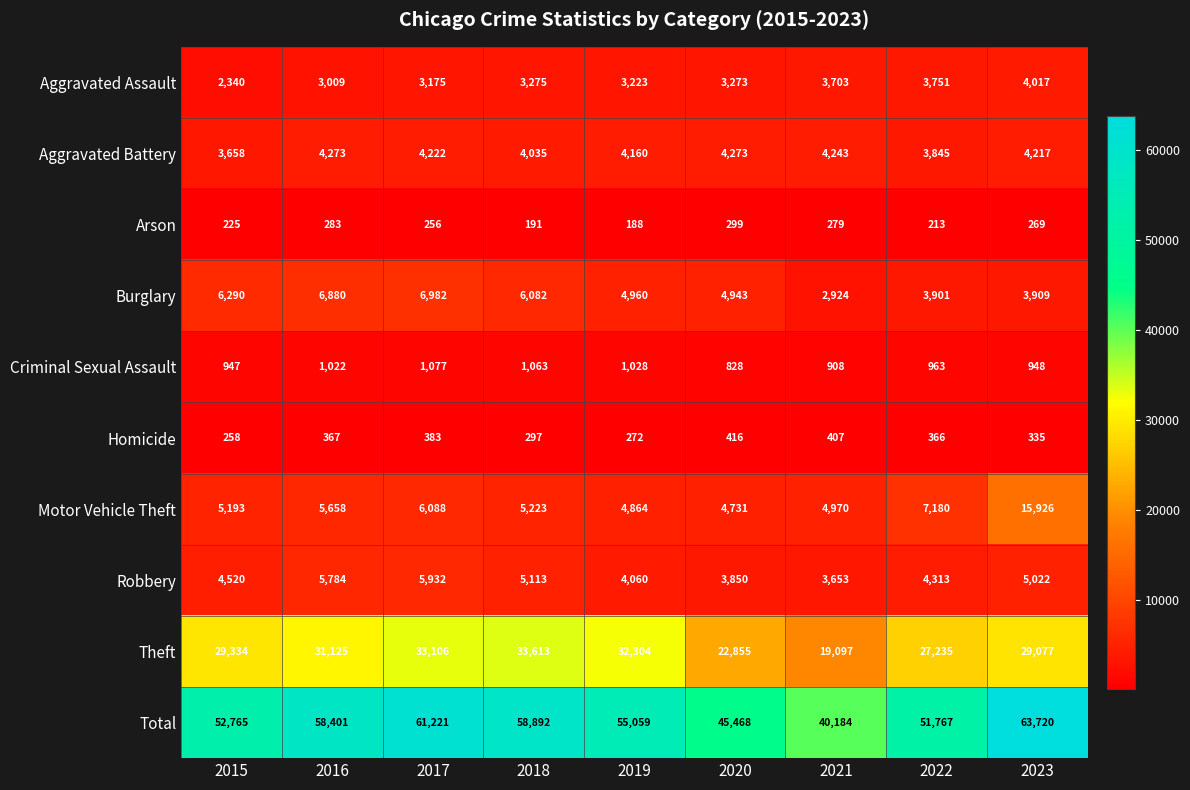

At which label is Aggravated Assault closest to 3178?

2017